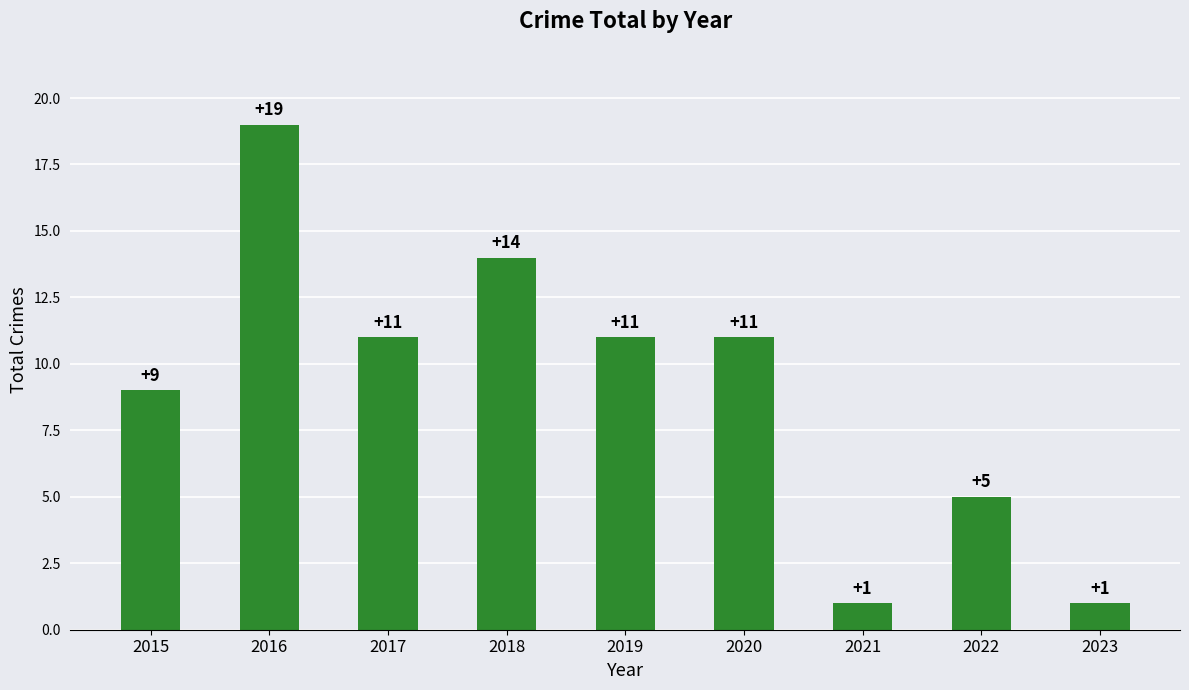

Count the number of categories in the chart.

9